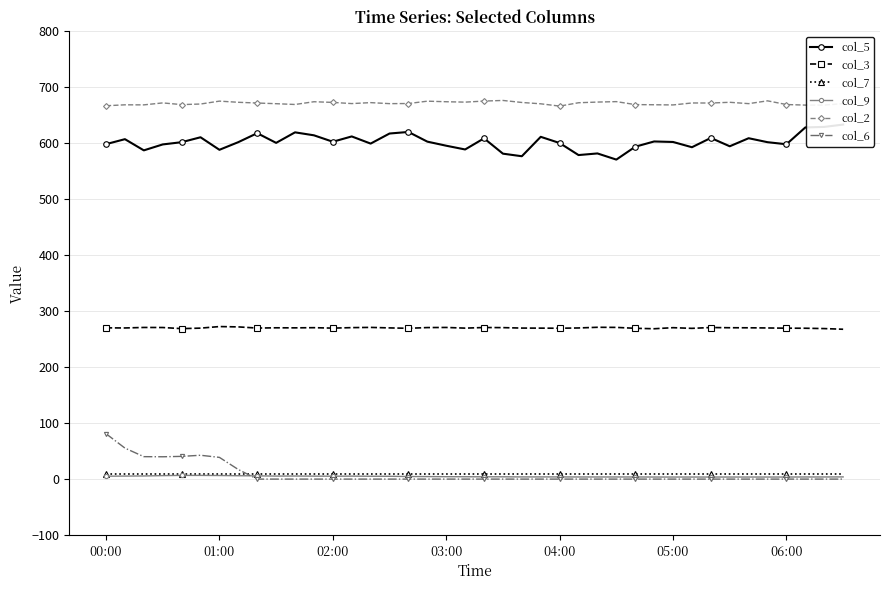

Is it true that col_6 equals 0.0 at 05:00?

True